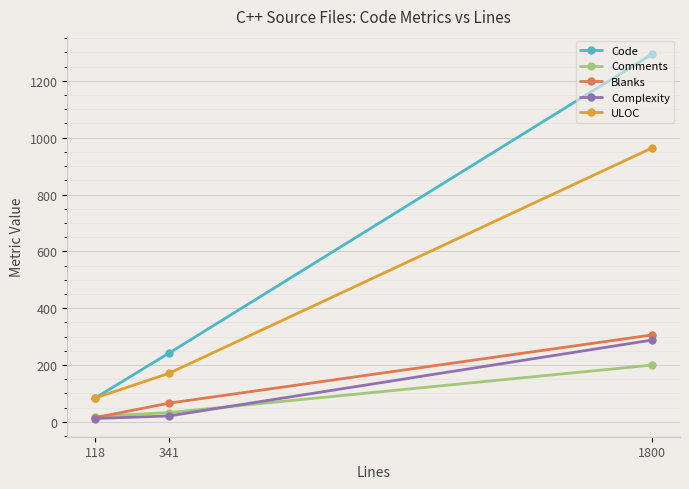

What is the difference between the highest and lowest values at 1800?

1094